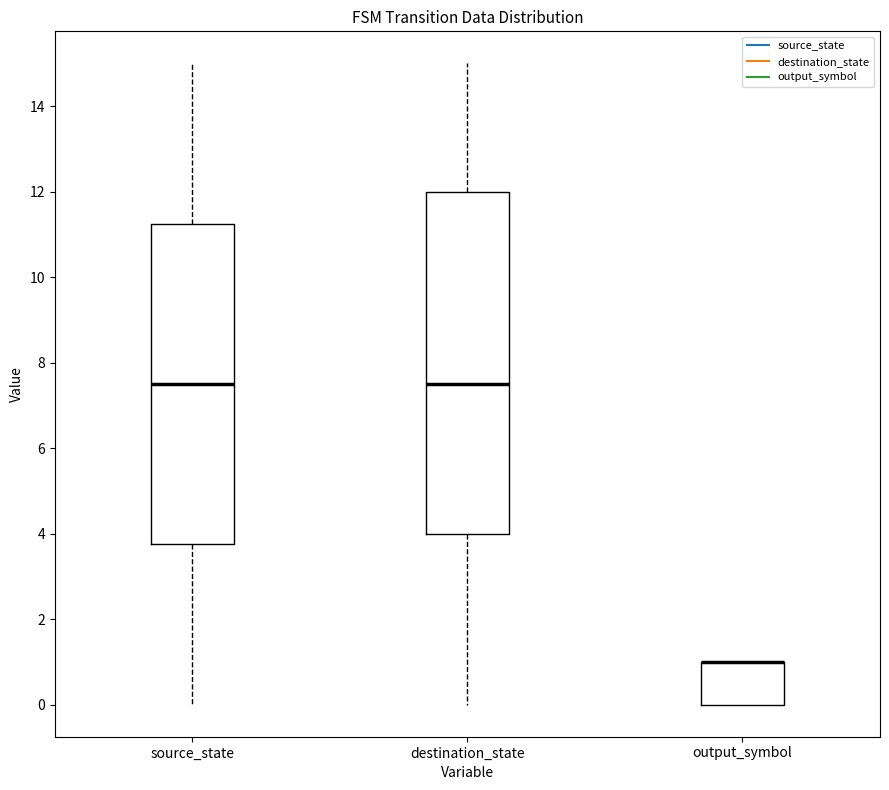

Reading left to right, read every box against the y-axis: the position of its median line, the range the box covers, and the ends of its whiskers. The values are not printed on the chart, so give them approximately, as read against the axis.

source_state: median 7.6, box 3.8 to 11.2, whiskers 0.0 to 15.0
destination_state: median 7.6, box 4.0 to 12.0, whiskers 0.0 to 15.0
output_symbol: median 1.0 (drawn on the box's upper edge), box 0.0 to 1.0, whiskers 0.0 to 1.0